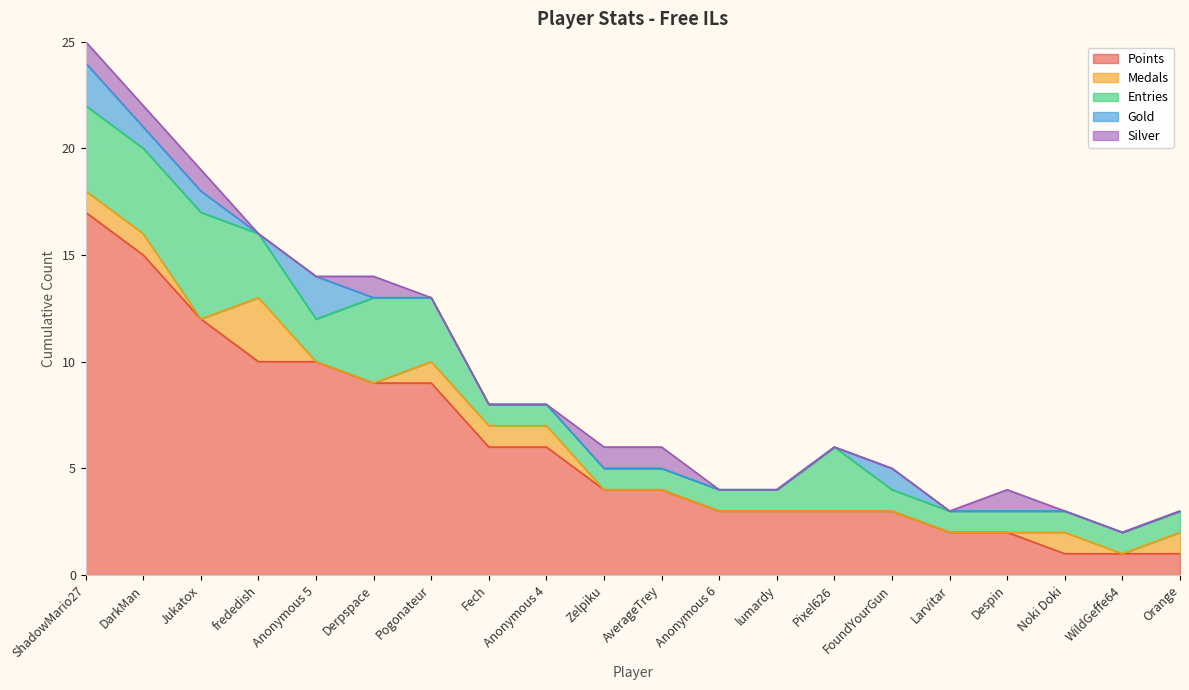

What is the value of the Entries point at the 9th from the left?

1